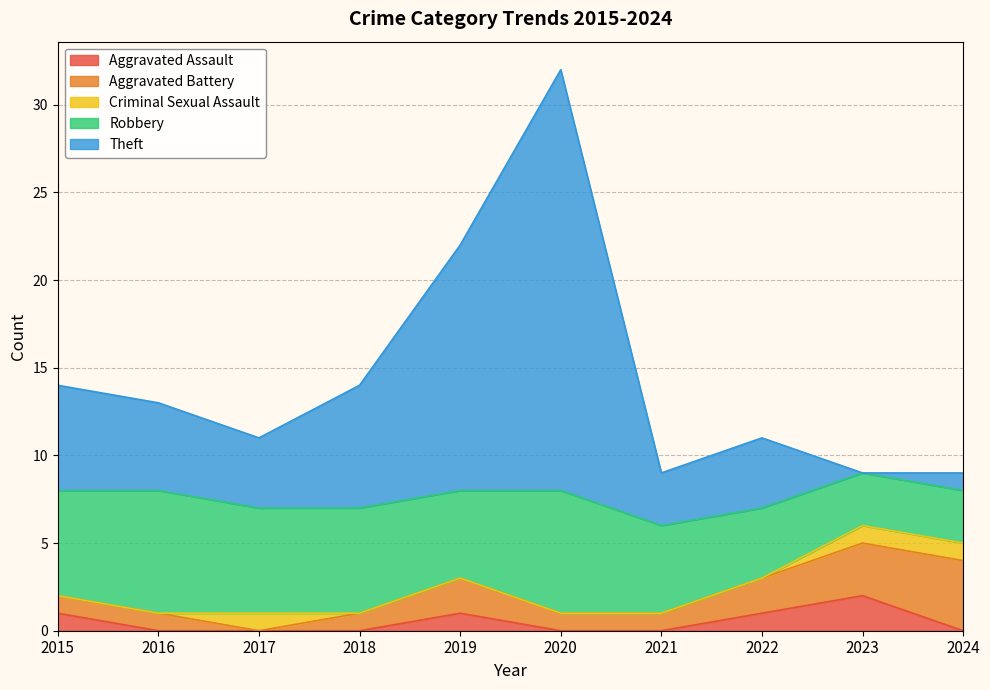

True or false: Theft and Robbery cross at least once.

True